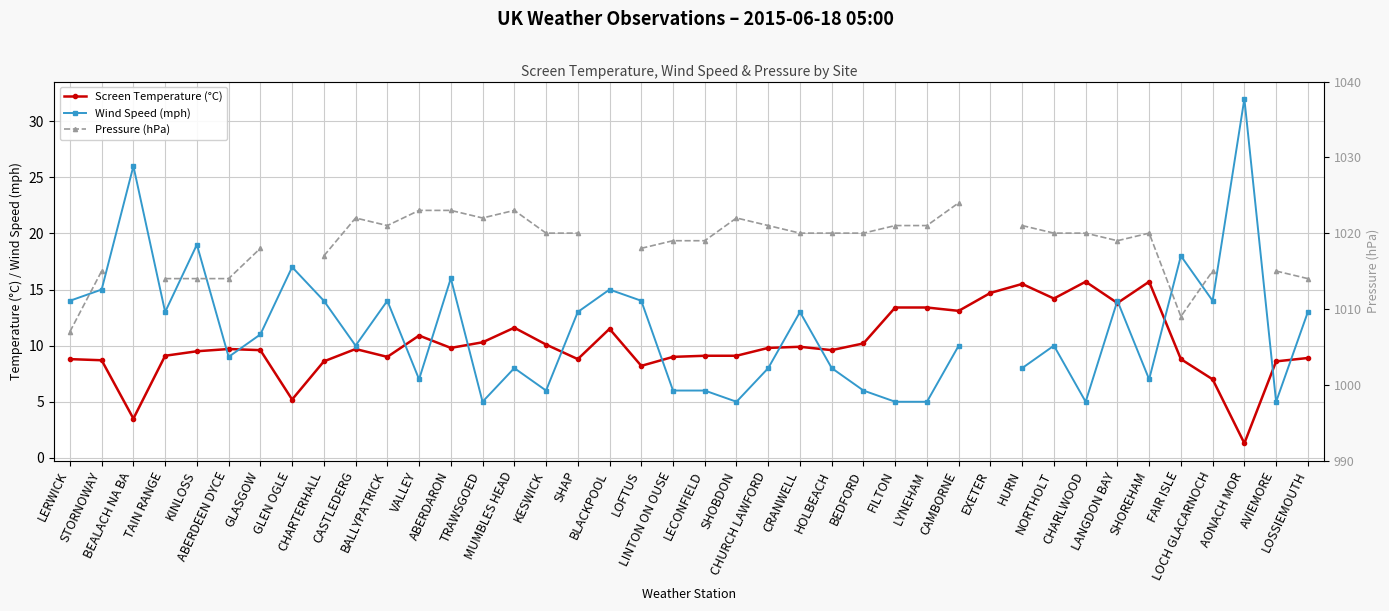

At how many categories does at least one series exceed 562?

35